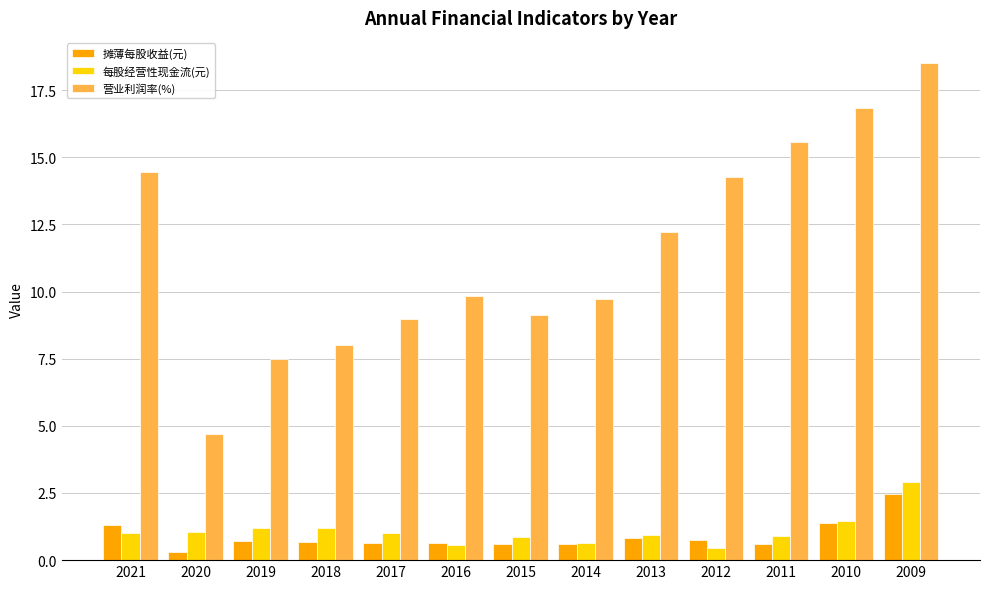

At which label does 营业利润率(%) reach its peak?

2009